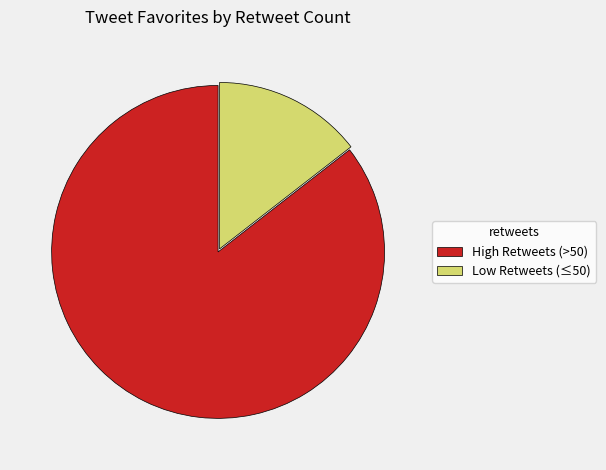

How many slices are in this pie chart?

2